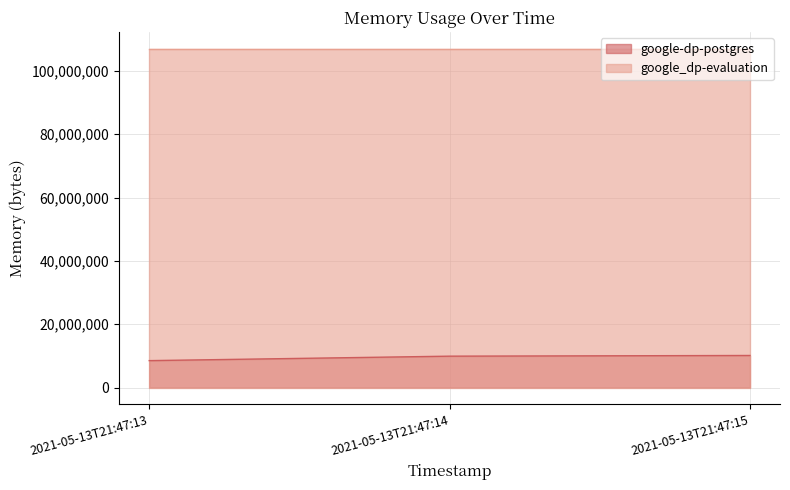

What is the sum of the values at 2021-05-13T21:47:14 and 2021-05-13T21:47:13?

18415616